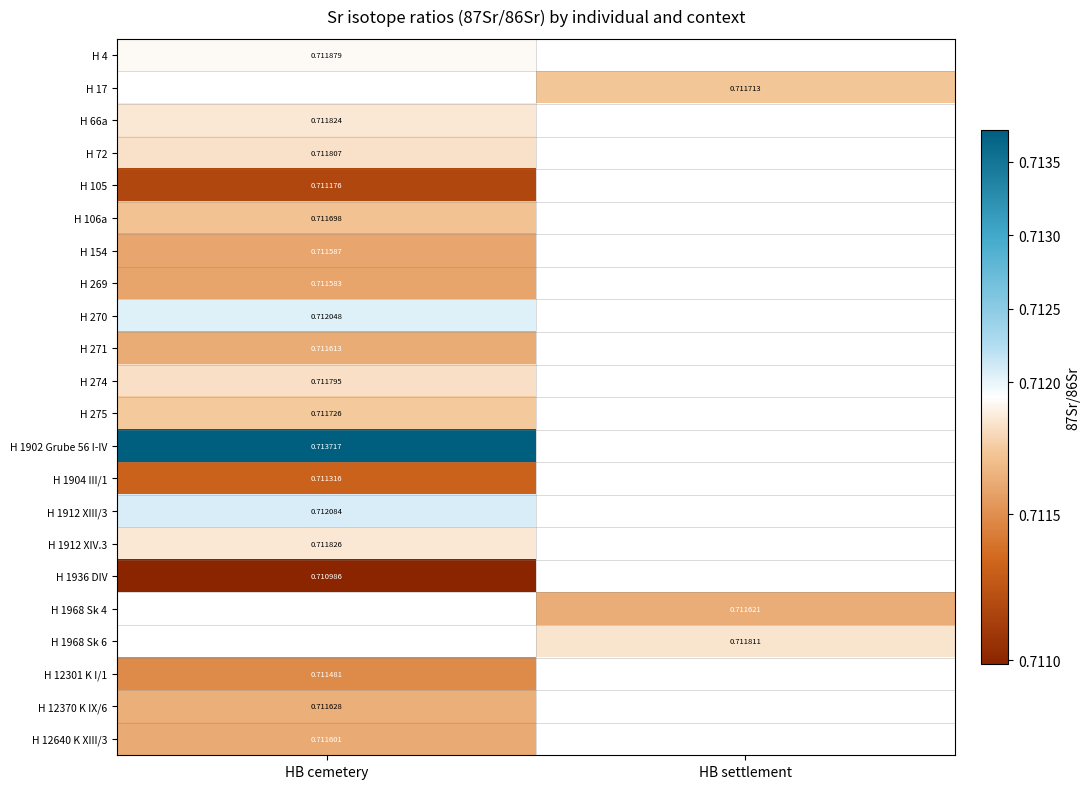

How many series are shown in this chart?

22